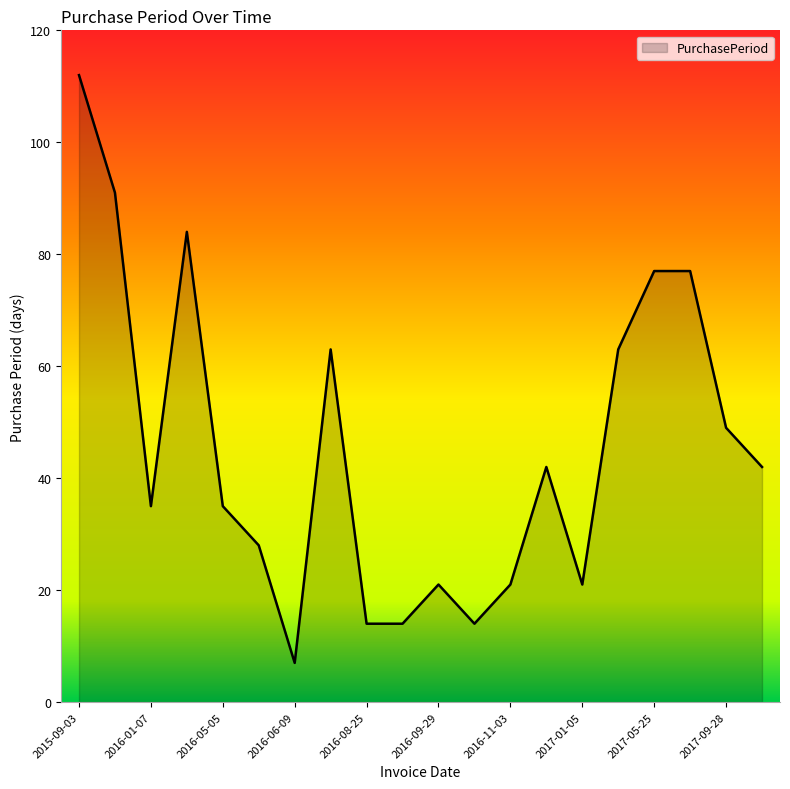

Reading left to right, transcribe all the data shown in this chart.

112	91	35	84	35	28	7	63	14	14	21	14	21	42	21	63	77	77	49	42